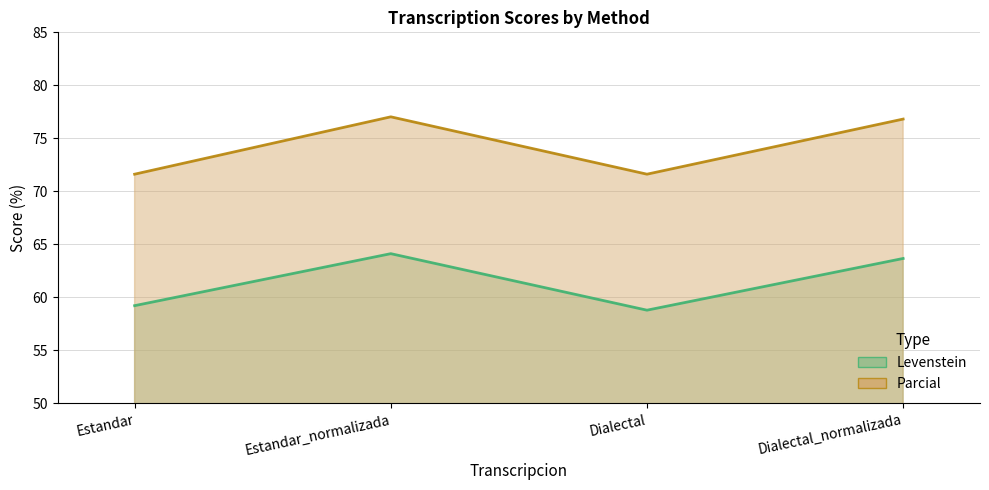

Between Dialectal_normalizada and Estandar_normalizada, which is larger?

Estandar_normalizada